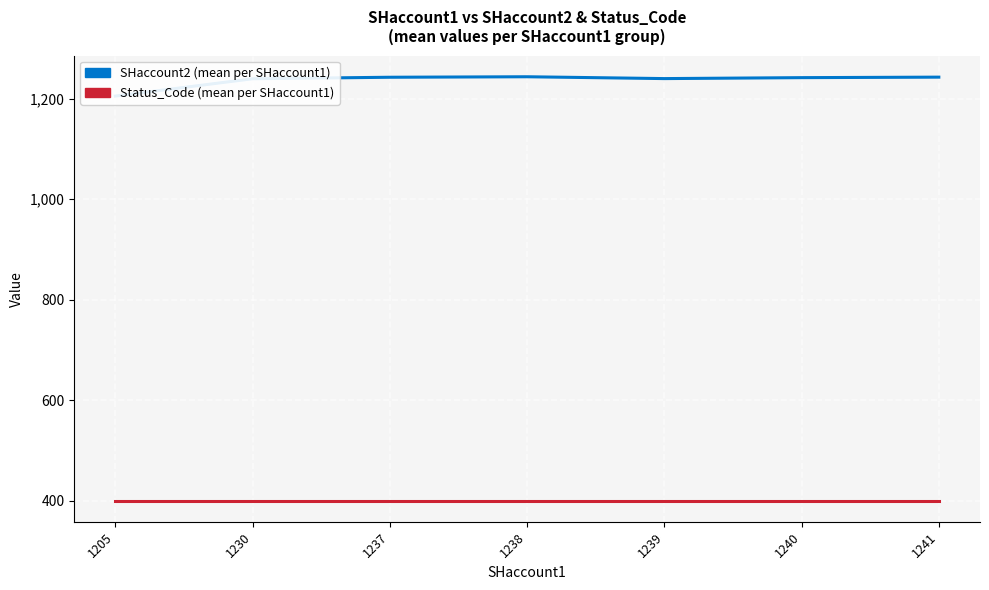

How many lines are shown in the chart?

2